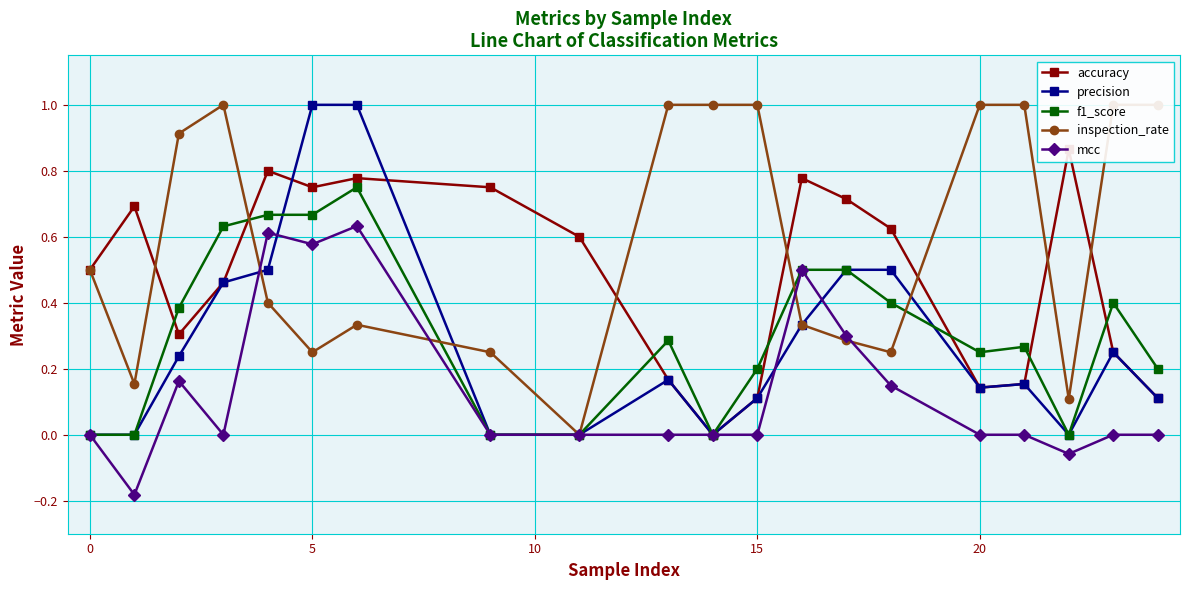

How many interior local valleys does the mcc series have?

4